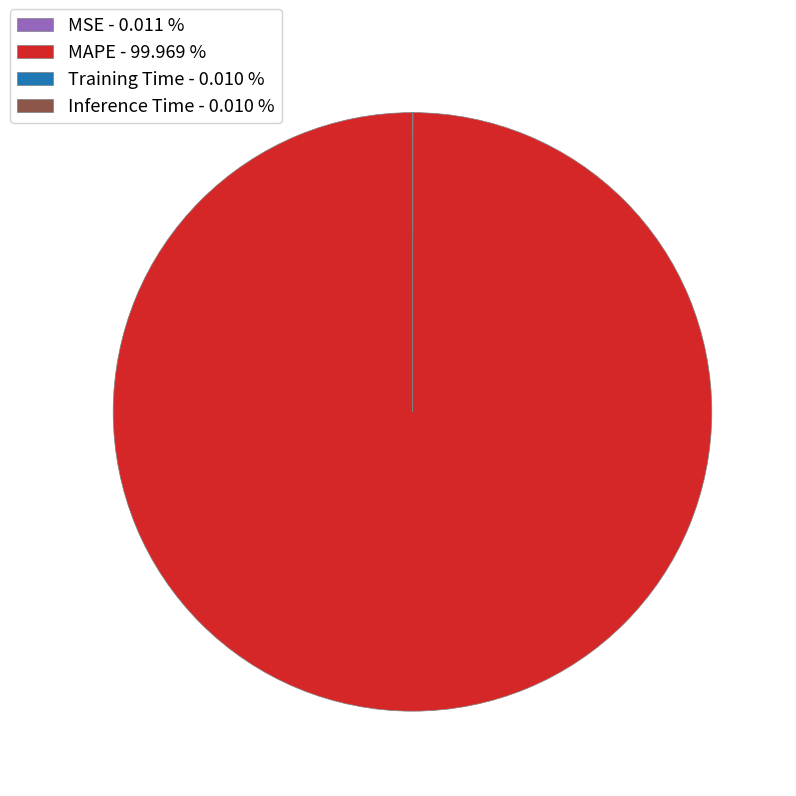

Is there any slice that represents more than half of the pie?

Yes